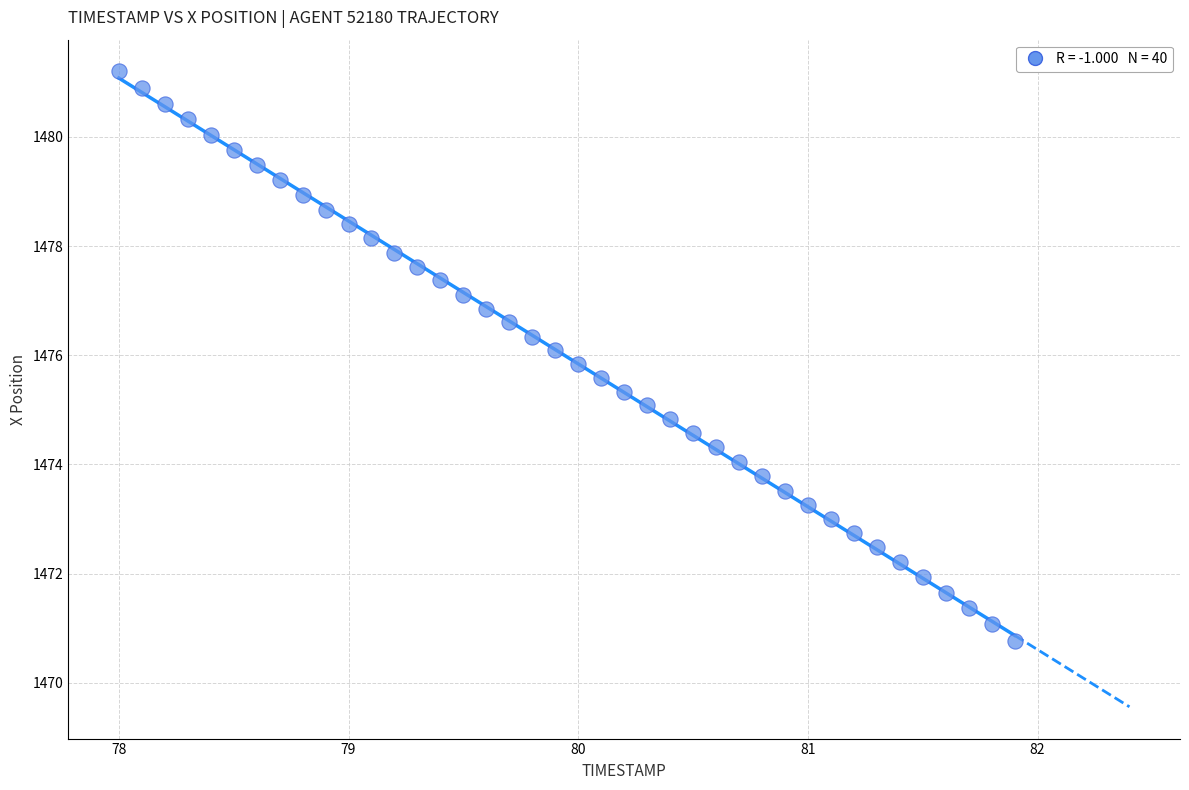

What is the range of X values (max minus min)?

3.9